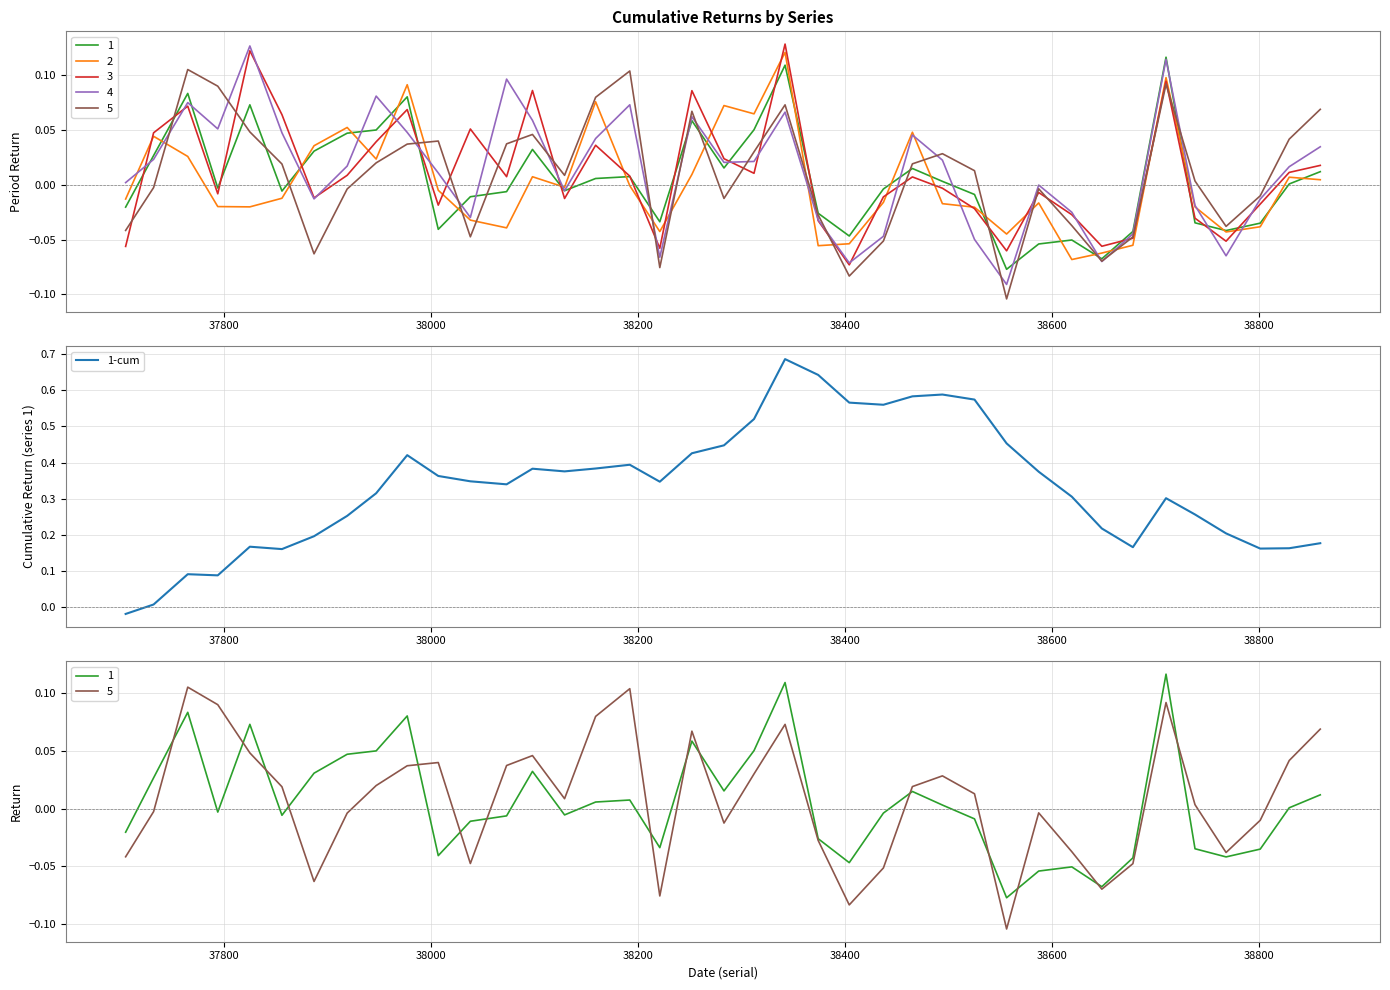

At which label is the value closest to 0?

37800